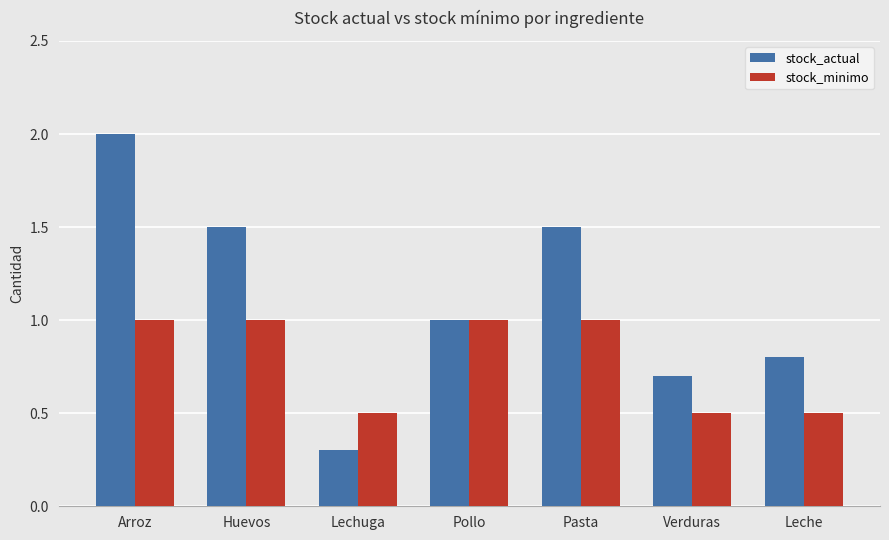

Which category has the lowest value across all series?

Lechuga